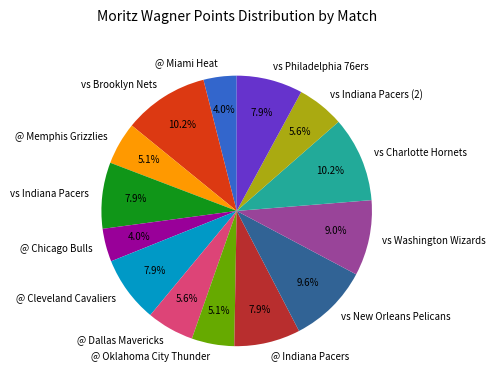

To the nearest percent, what is the combined percentage of @ Dallas Mavericks and @ Cleveland Cavaliers?

14%